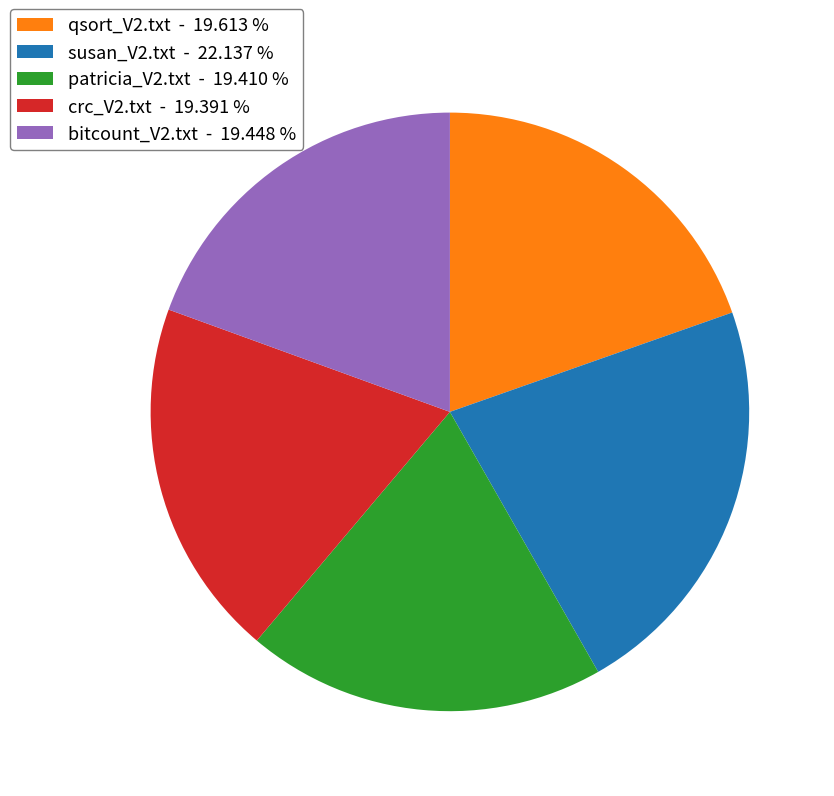

Is the sum of bitcount_V2.txt - 19.448 % and susan_V2.txt - 22.137 % greater than half?

No